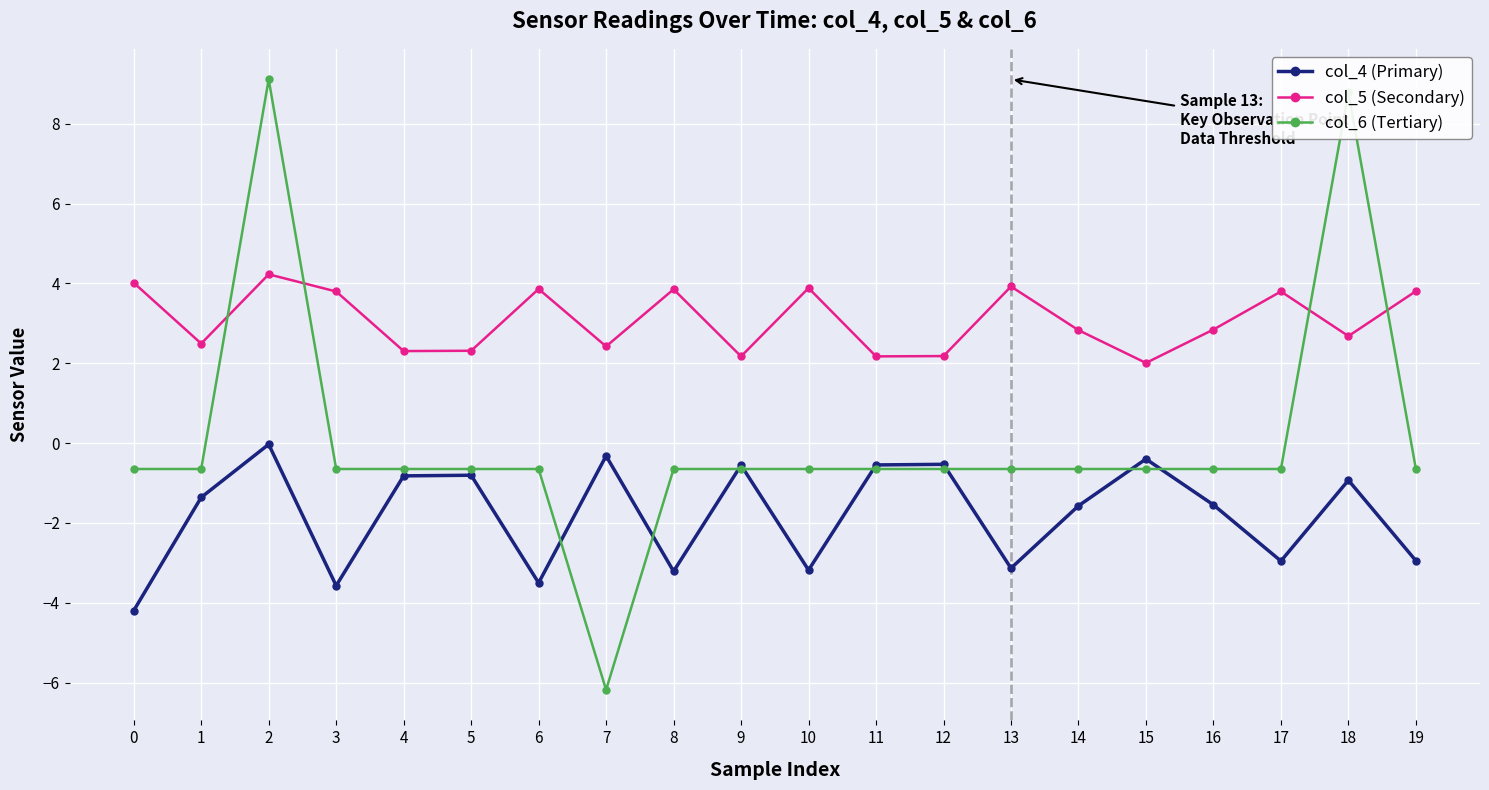

In col_5 (Secondary), how many points are lower than both neighbors (excluding endpoints)?

7